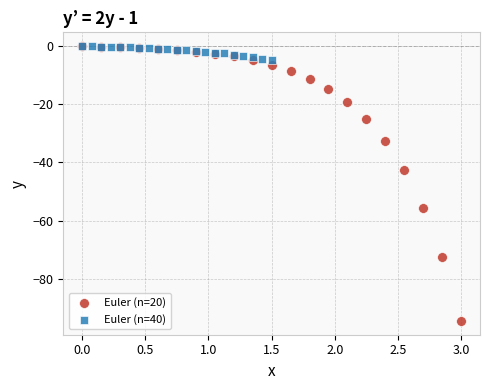

Which series reaches the minimum Y coordinate?

Euler (n=20)